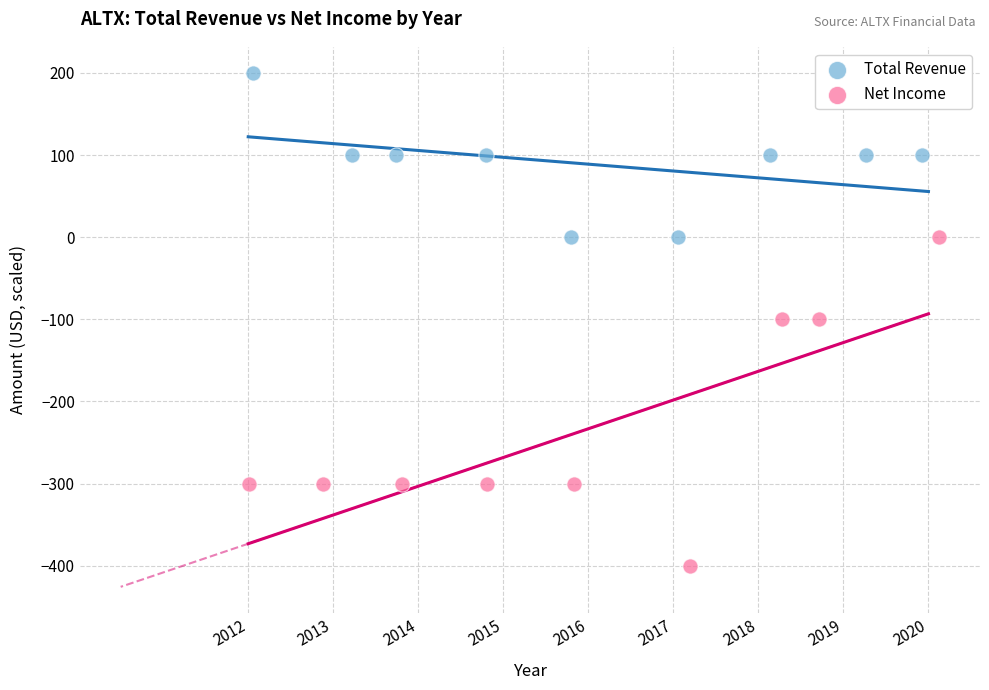

Which series has the widest spread of Y values?

Net Income